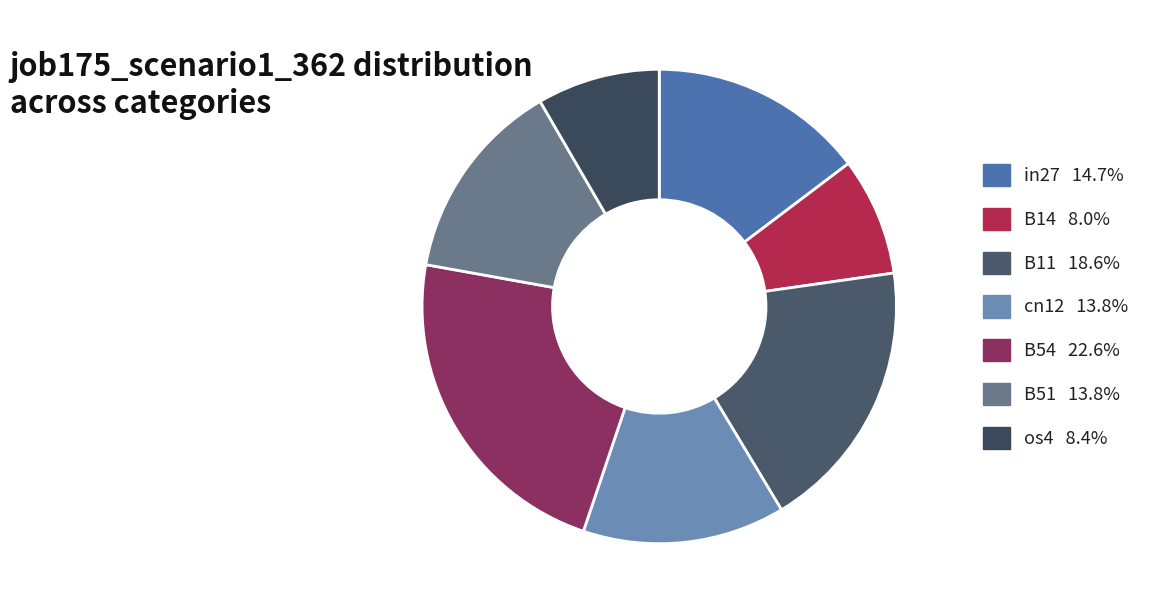

How many segments does this pie chart have?

7